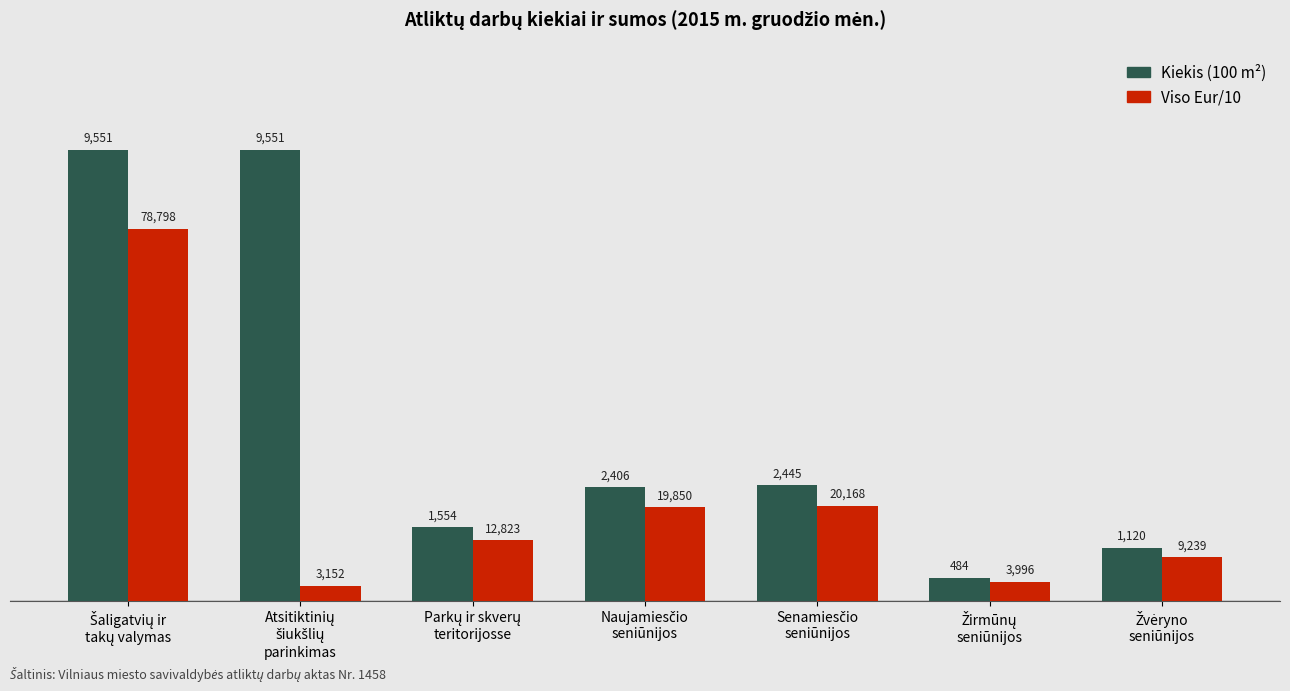

Which series has the largest total across all categories?

Kiekis (100 m²)